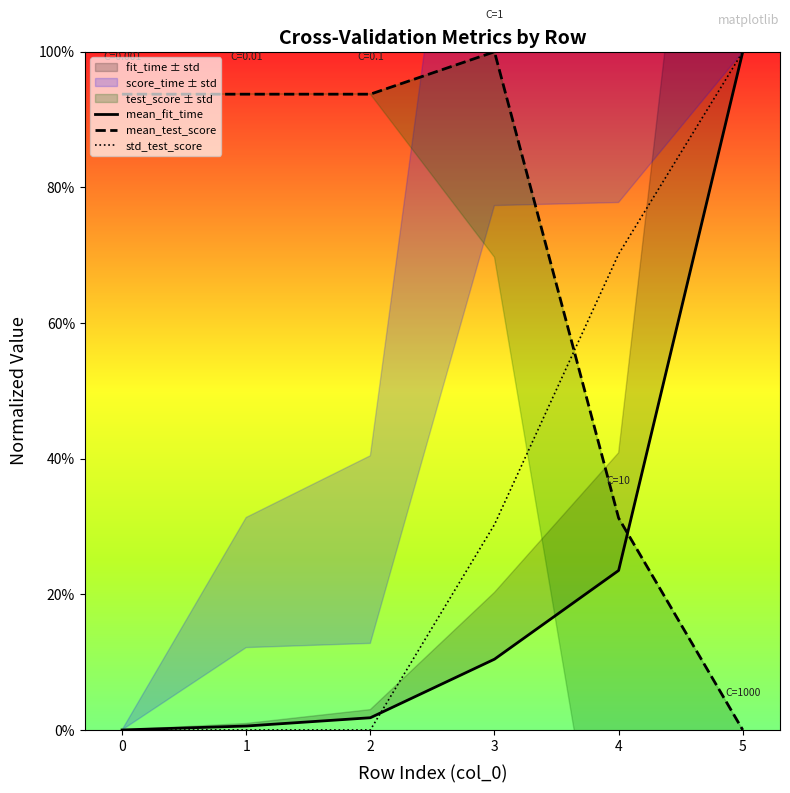

True or false: std_test_score has more than 0 points higher than both neighbors.

False